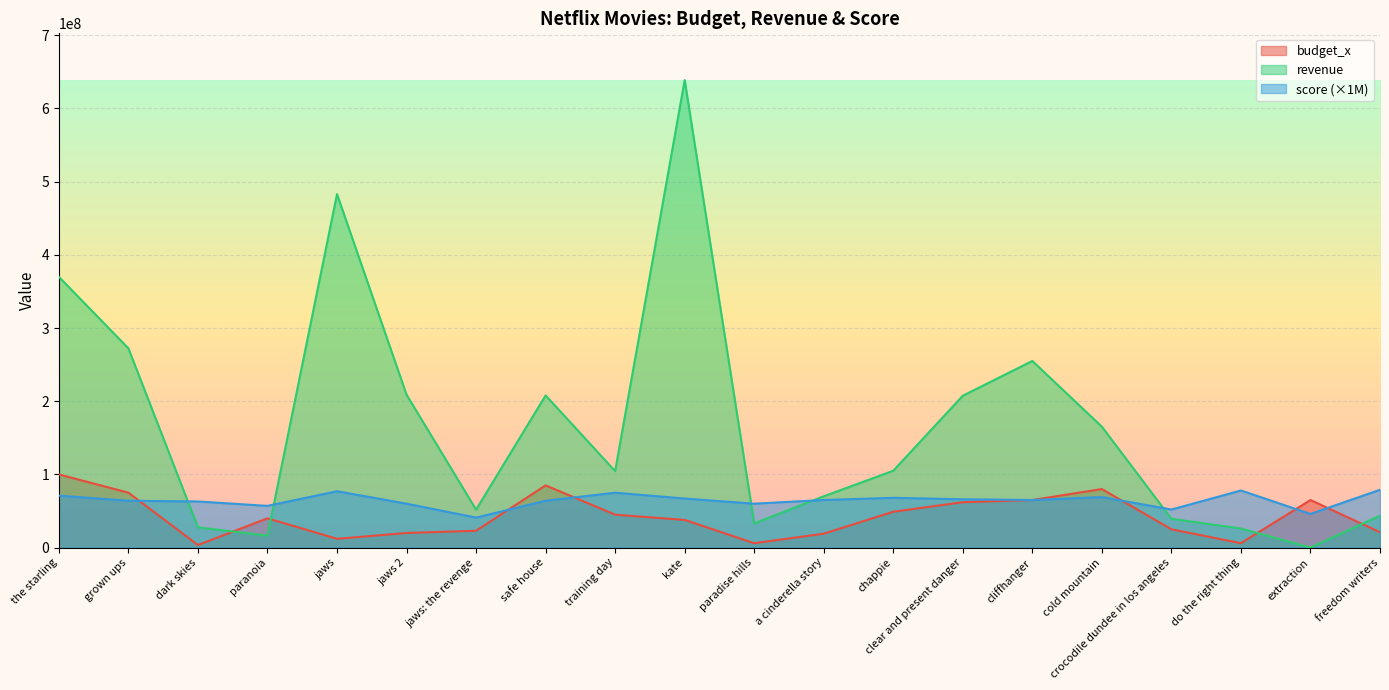

True or false: revenue has a value of 165173909.0 at cold mountain.

True